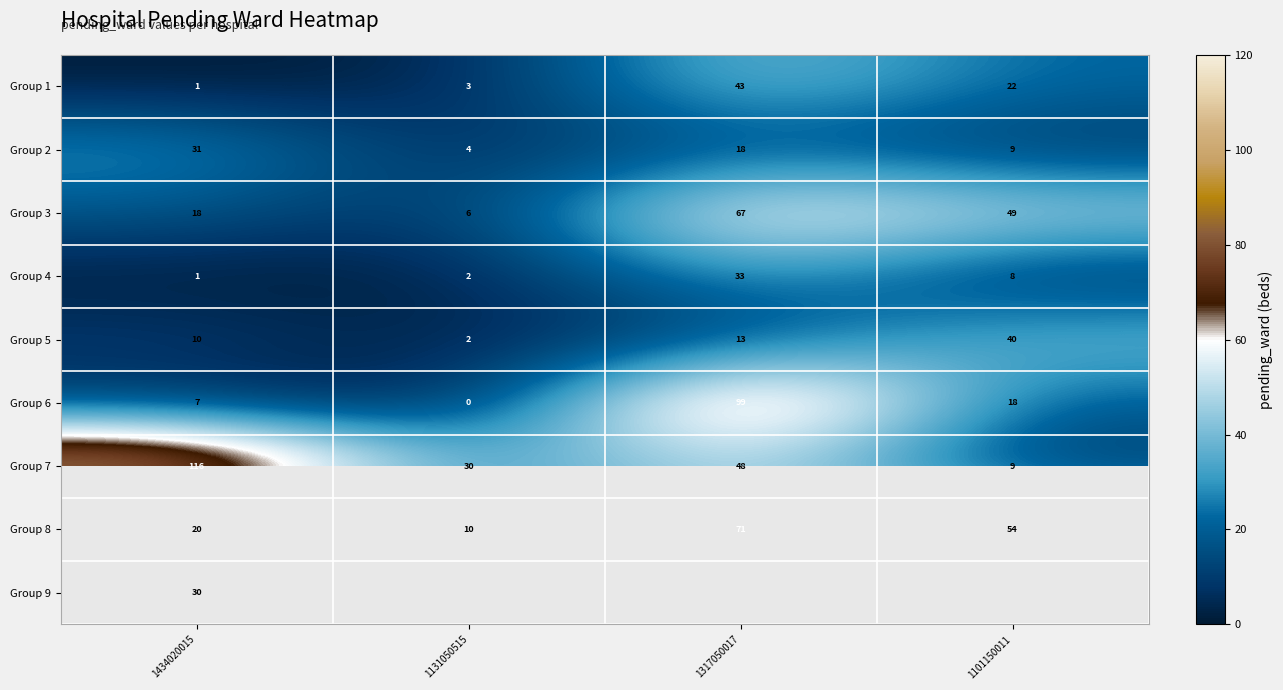

What is the total value across all series at 1434020015?

234